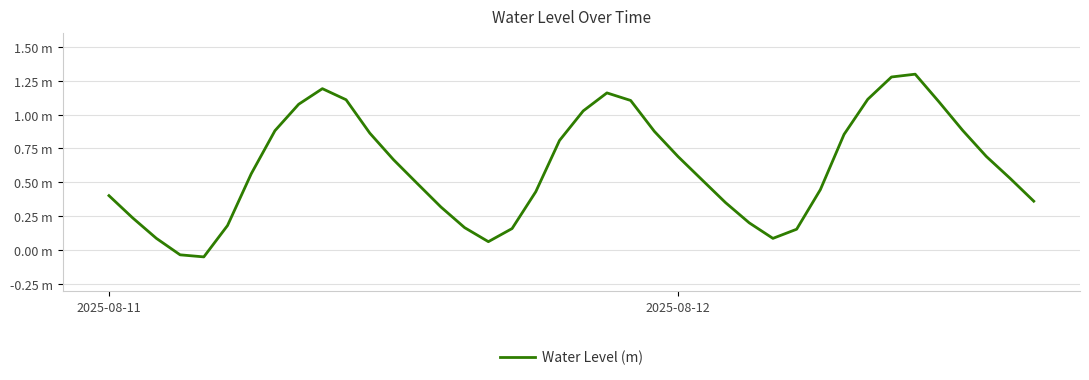

What is the sum of all values?

24.3